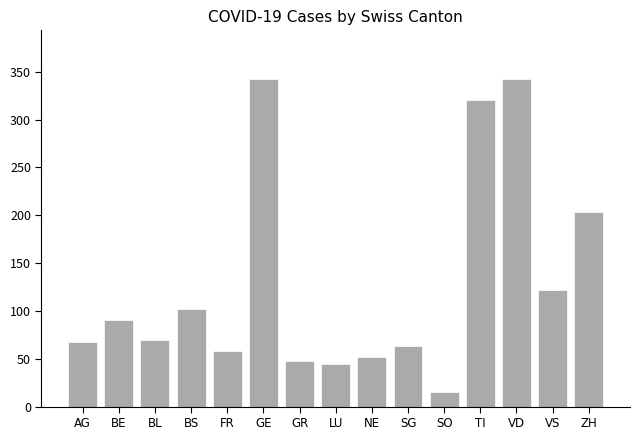

True or false: the data shows 21 at NE.

False